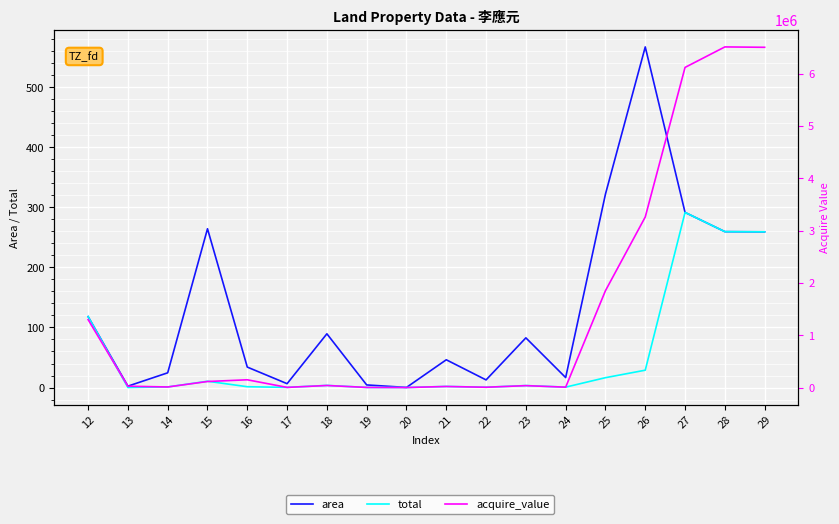

At which category is the sum across all series the highest?

28